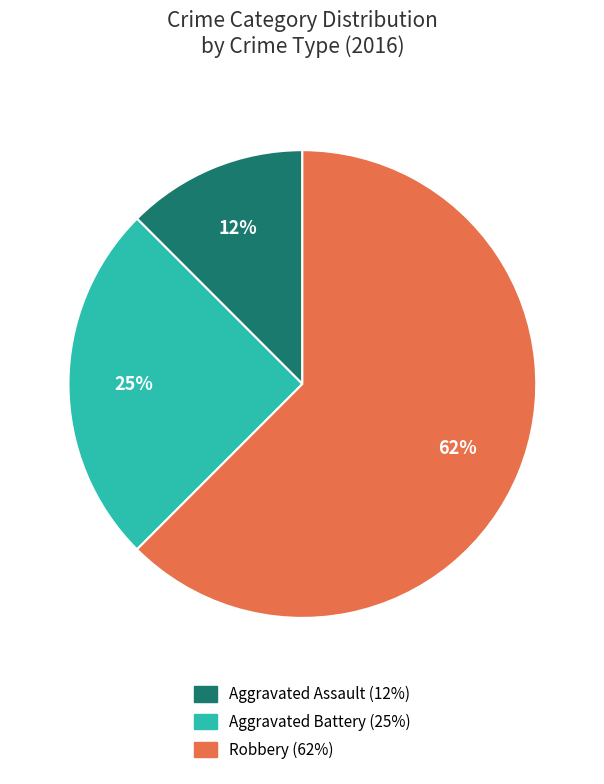

What is the ratio of the value at Aggravated Battery to the value at Robbery?

0.4